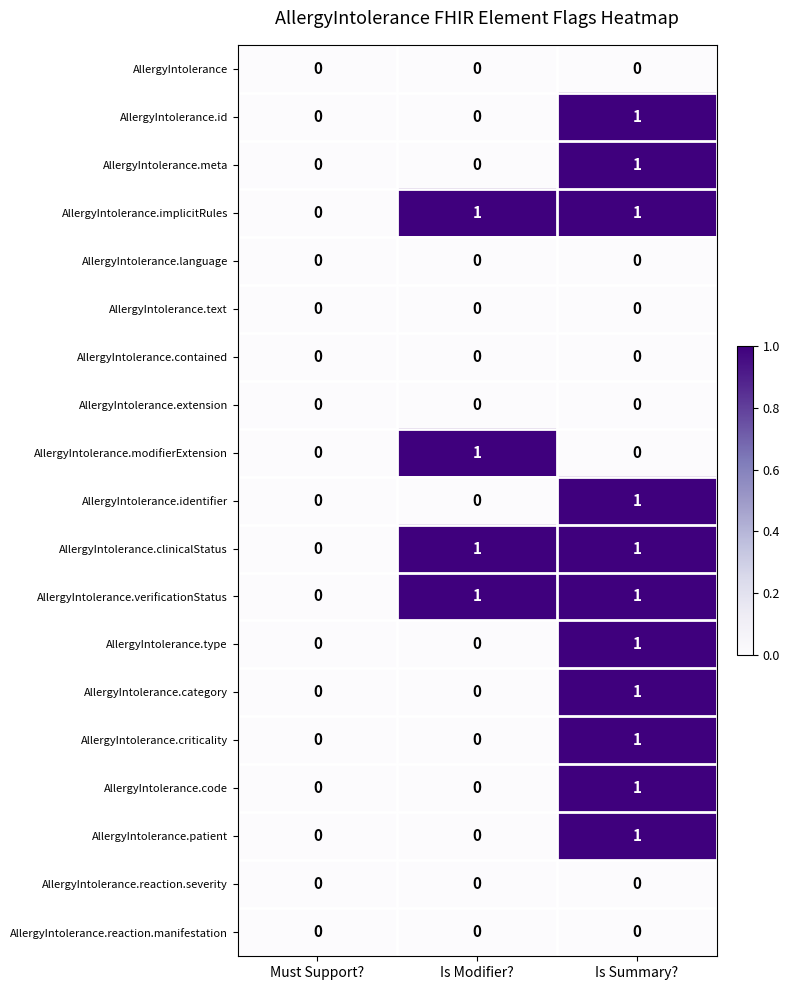

At which category is the sum across all series the highest?

Is Summary?